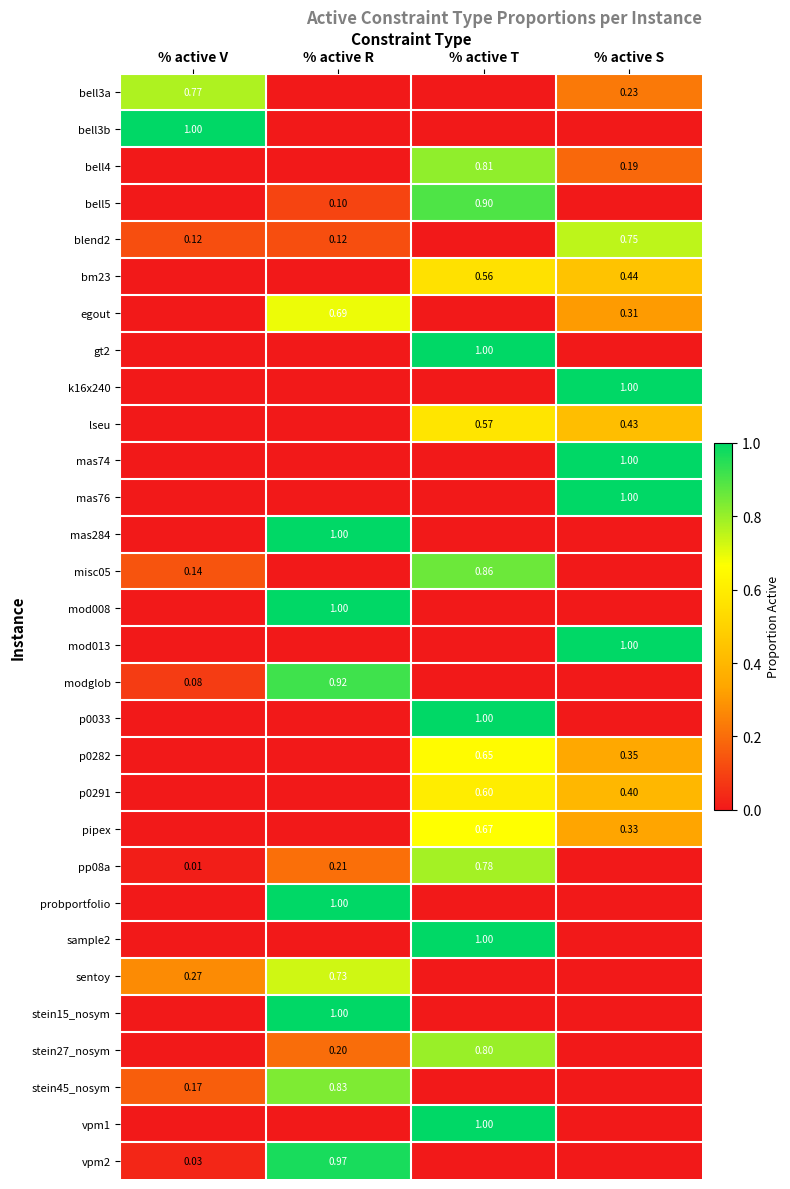

The value of bell4 at % active T is 0.8. True or false?

True